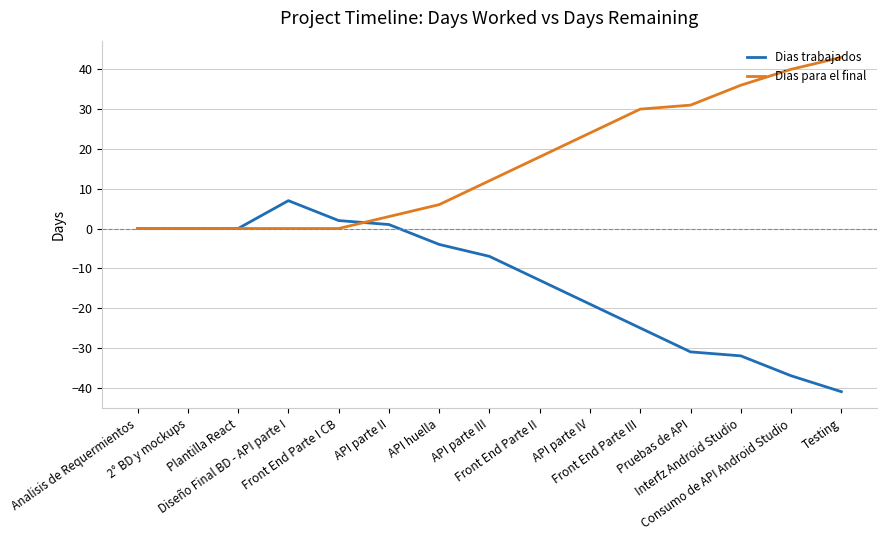

Which series has the largest total across all categories?

Dias para el final